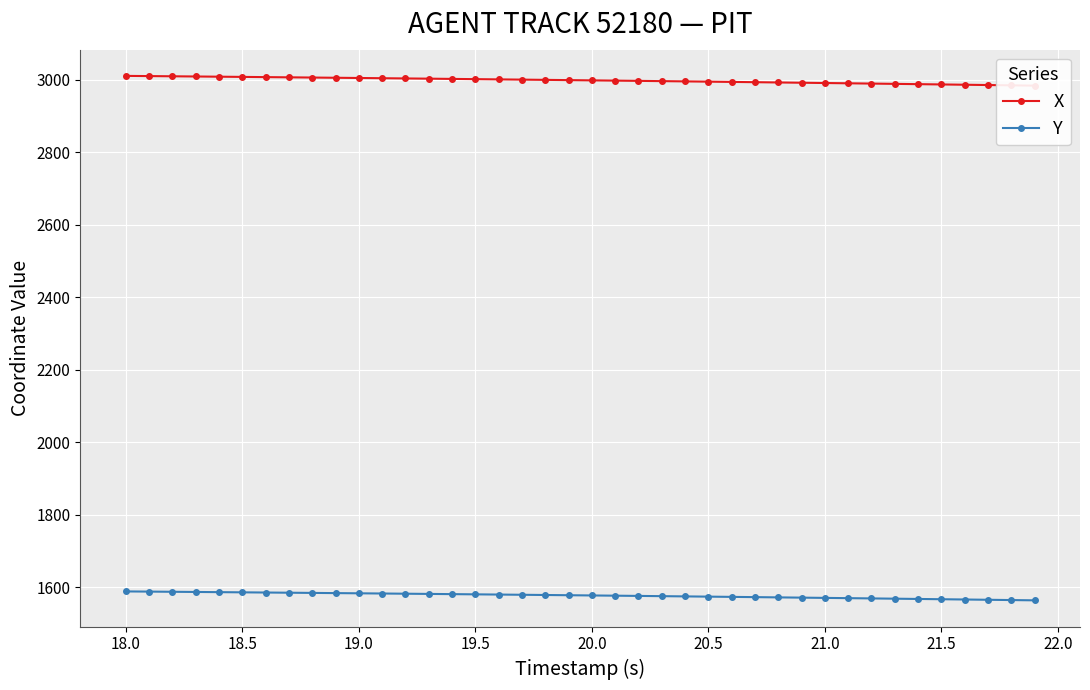

At how many categories does at least one series exceed 1956?

40